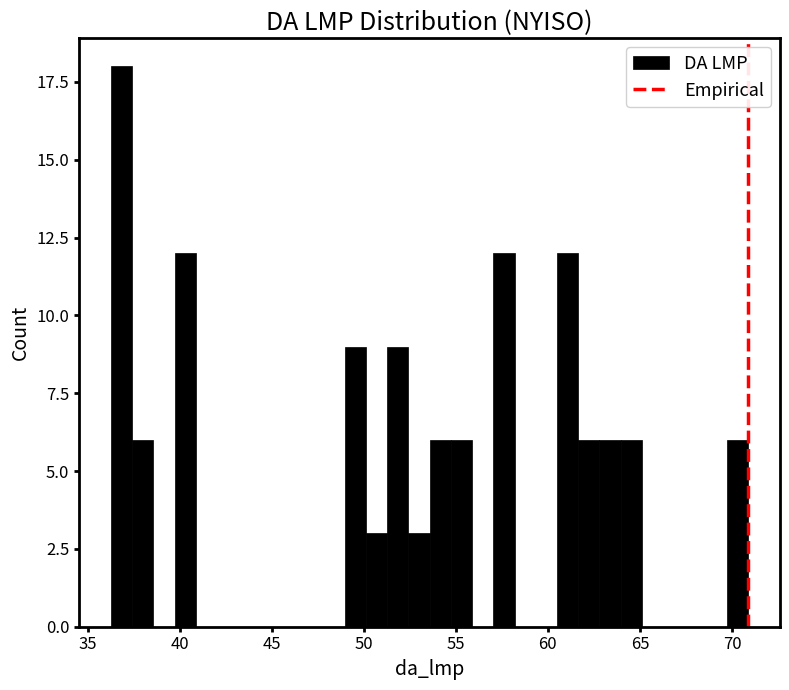

Around what value on the x-axis is the tallest bar? Give the approximate position of its centre, as read against the axis.

37.0